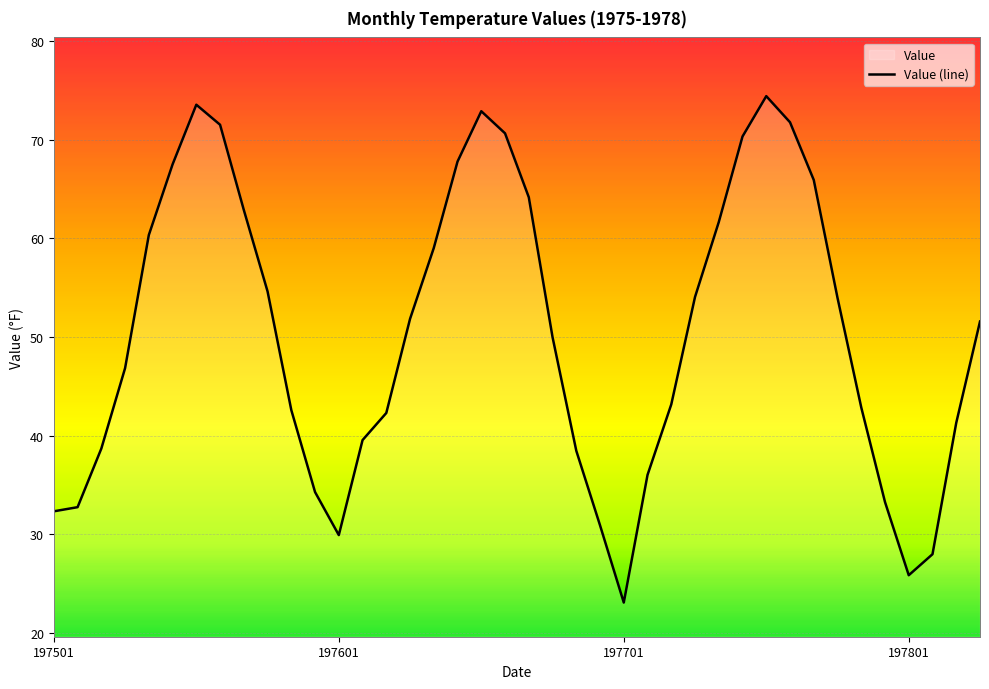

Does the chart display data point markers on the line(s)?

No